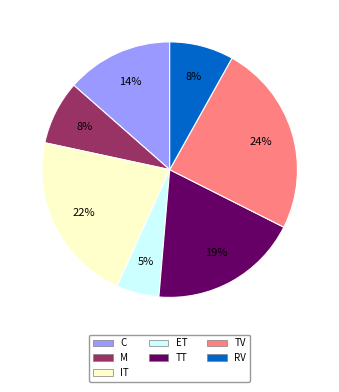

Does any single category account for the majority?

No